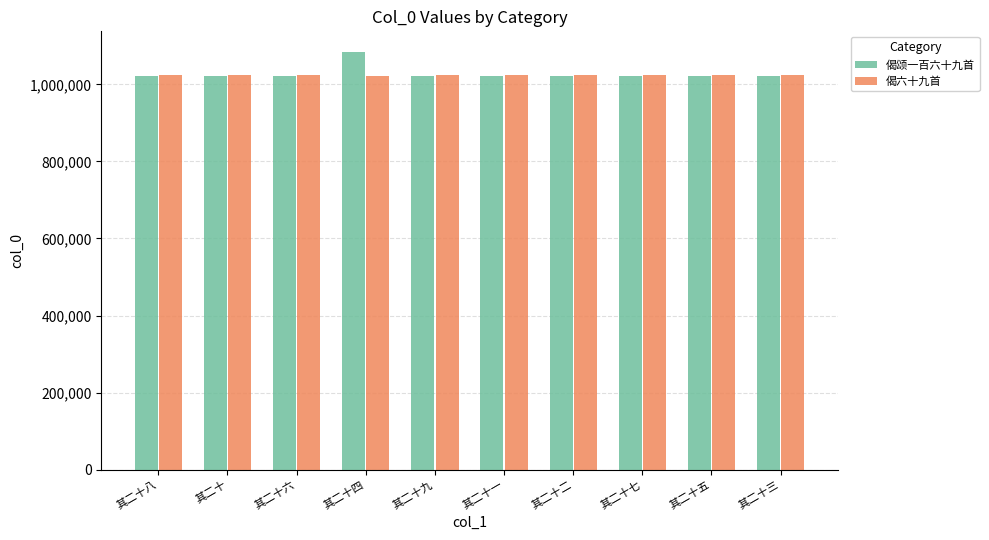

What is the greatest value displayed?

1083448